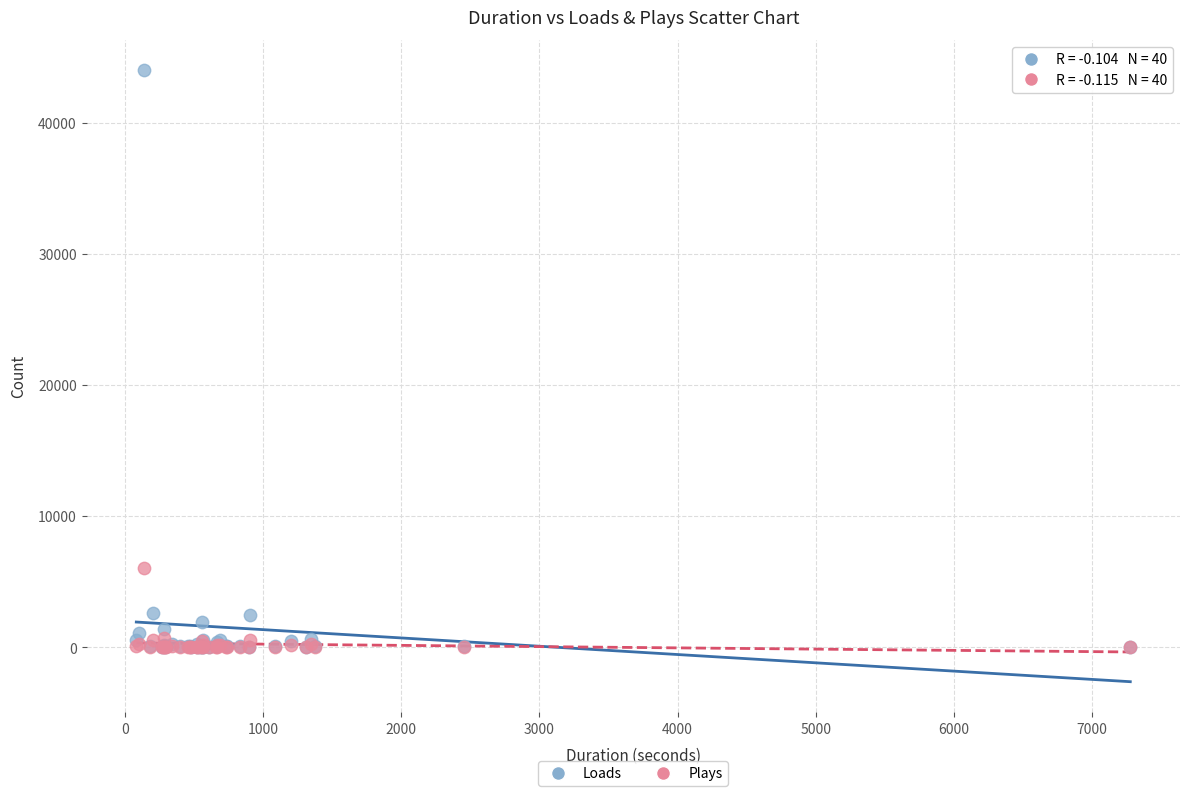

In the Loads series, what Y value is closest to 22013?

2636